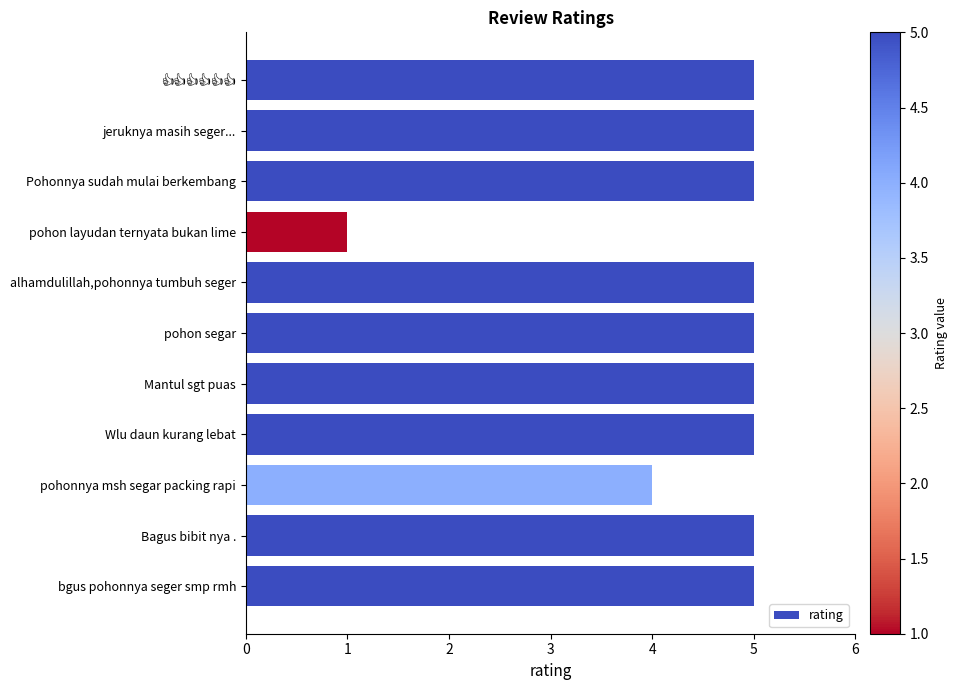

What is the value of the 11th bar from the top?

5